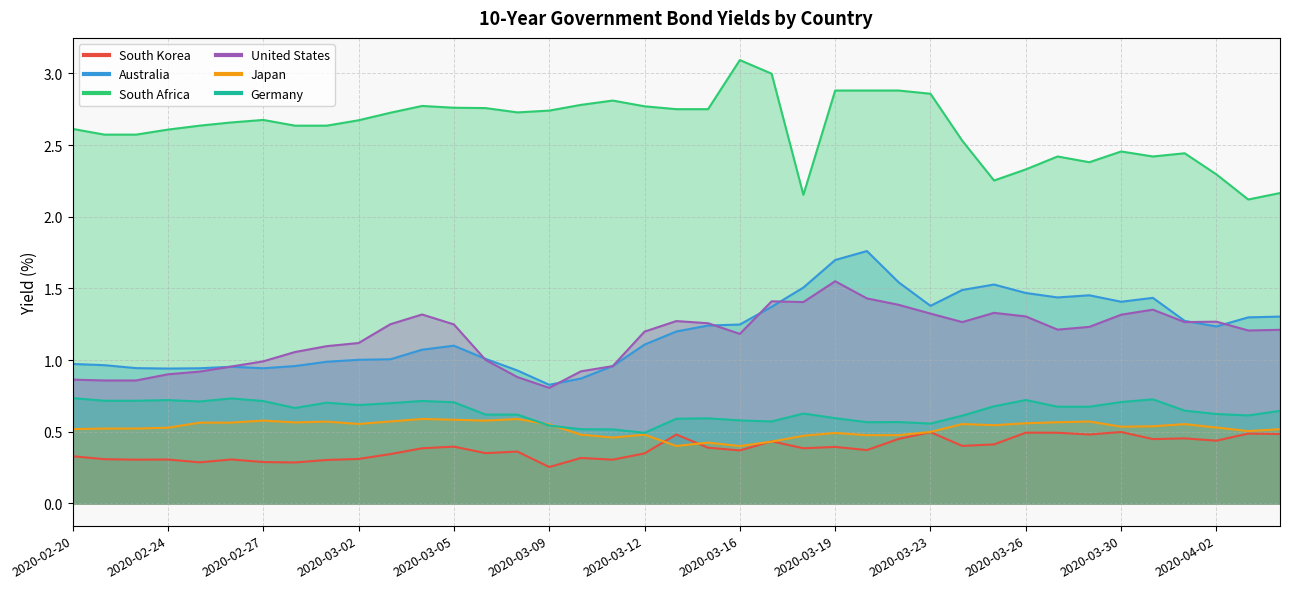

Reading right to left, list all the values displayed in this chart.

South Korea: 2020-04-06=0.5	2020-04-03=0.5	2020-04-02=0.4	2020-04-01=0.5	2020-03-31=0.4	2020-03-30=0.5	2020-03-29=0.5	2020-03-27=0.5	2020-03-26=0.5	2020-03-25=0.4	2020-03-24=0.4	2020-03-23=0.5	2020-03-22=0.5	2020-03-20=0.4	2020-03-19=0.4	2020-03-18=0.4	2020-03-17=0.4	2020-03-16=0.4	2020-03-15=0.4	2020-03-13=0.5	2020-03-12=0.3	2020-03-11=0.3	2020-03-10=0.3	2020-03-09=0.3	2020-03-08=0.4	2020-03-06=0.4	2020-03-05=0.4	2020-03-04=0.4	2020-03-03=0.3	2020-03-02=0.3	2020-03-01=0.3	2020-02-28=0.3	2020-02-27=0.3	2020-02-26=0.3	2020-02-25=0.3	2020-02-24=0.3	2020-02-23=0.3	2020-02-21=0.3	2020-02-20=0.3
Australia: 2020-04-06=1.3	2020-04-03=1.3	2020-04-02=1.2	2020-04-01=1.3	2020-03-31=1.4	2020-03-30=1.4	2020-03-29=1.5	2020-03-27=1.4	2020-03-26=1.5	2020-03-25=1.5	2020-03-24=1.5	2020-03-23=1.4	2020-03-22=1.5	2020-03-20=1.8	2020-03-19=1.7	2020-03-18=1.5	2020-03-17=1.4	2020-03-16=1.2	2020-03-15=1.2	2020-03-13=1.2	2020-03-12=1.1	2020-03-11=1.0	2020-03-10=0.9	2020-03-09=0.8	2020-03-08=0.9	2020-03-06=1.0	2020-03-05=1.1	2020-03-04=1.1	2020-03-03=1.0	2020-03-02=1.0	2020-03-01=1.0	2020-02-28=1.0	2020-02-27=0.9	2020-02-26=1.0	2020-02-25=0.9	2020-02-24=0.9	2020-02-23=0.9	2020-02-21=1.0	2020-02-20=1.0
South Africa: 2020-04-06=2.2	2020-04-03=2.1	2020-04-02=2.3	2020-04-01=2.4	2020-03-31=2.4	2020-03-30=2.5	2020-03-29=2.4	2020-03-27=2.4	2020-03-26=2.3	2020-03-25=2.3	2020-03-24=2.5	2020-03-23=2.9	2020-03-22=2.9	2020-03-20=2.9	2020-03-19=2.9	2020-03-18=2.2	2020-03-17=3.0	2020-03-16=3.1	2020-03-15=2.8	2020-03-13=2.8	2020-03-12=2.8	2020-03-11=2.8	2020-03-10=2.8	2020-03-09=2.7	2020-03-08=2.7	2020-03-06=2.8	2020-03-05=2.8	2020-03-04=2.8	2020-03-03=2.7	2020-03-02=2.7	2020-03-01=2.6	2020-02-28=2.6	2020-02-27=2.7	2020-02-26=2.7	2020-02-25=2.6	2020-02-24=2.6	2020-02-23=2.6	2020-02-21=2.6	2020-02-20=2.6
United States: 2020-04-06=1.2	2020-04-03=1.2	2020-04-02=1.3	2020-04-01=1.3	2020-03-31=1.4	2020-03-30=1.3	2020-03-29=1.2	2020-03-27=1.2	2020-03-26=1.3	2020-03-25=1.3	2020-03-24=1.3	2020-03-23=1.3	2020-03-22=1.4	2020-03-20=1.4	2020-03-19=1.5	2020-03-18=1.4	2020-03-17=1.4	2020-03-16=1.2	2020-03-15=1.3	2020-03-13=1.3	2020-03-12=1.2	2020-03-11=1.0	2020-03-10=0.9	2020-03-09=0.8	2020-03-08=0.9	2020-03-06=1.0	2020-03-05=1.2	2020-03-04=1.3	2020-03-03=1.2	2020-03-02=1.1	2020-03-01=1.1	2020-02-28=1.1	2020-02-27=1.0	2020-02-26=1.0	2020-02-25=0.9	2020-02-24=0.9	2020-02-23=0.9	2020-02-21=0.9	2020-02-20=0.9
Japan: 2020-04-06=0.5	2020-04-03=0.5	2020-04-02=0.5	2020-04-01=0.6	2020-03-31=0.5	2020-03-30=0.5	2020-03-29=0.6	2020-03-27=0.6	2020-03-26=0.6	2020-03-25=0.5	2020-03-24=0.6	2020-03-23=0.5	2020-03-22=0.5	2020-03-20=0.5	2020-03-19=0.5	2020-03-18=0.5	2020-03-17=0.4	2020-03-16=0.4	2020-03-15=0.4	2020-03-13=0.4	2020-03-12=0.5	2020-03-11=0.5	2020-03-10=0.5	2020-03-09=0.6	2020-03-08=0.6	2020-03-06=0.6	2020-03-05=0.6	2020-03-04=0.6	2020-03-03=0.6	2020-03-02=0.6	2020-03-01=0.6	2020-02-28=0.6	2020-02-27=0.6	2020-02-26=0.6	2020-02-25=0.6	2020-02-24=0.5	2020-02-23=0.5	2020-02-21=0.5	2020-02-20=0.5
Germany: 2020-04-06=0.6	2020-04-03=0.6	2020-04-02=0.6	2020-04-01=0.6	2020-03-31=0.7	2020-03-30=0.7	2020-03-29=0.7	2020-03-27=0.7	2020-03-26=0.7	2020-03-25=0.7	2020-03-24=0.6	2020-03-23=0.6	2020-03-22=0.6	2020-03-20=0.6	2020-03-19=0.6	2020-03-18=0.6	2020-03-17=0.6	2020-03-16=0.6	2020-03-15=0.6	2020-03-13=0.6	2020-03-12=0.5	2020-03-11=0.5	2020-03-10=0.5	2020-03-09=0.5	2020-03-08=0.6	2020-03-06=0.6	2020-03-05=0.7	2020-03-04=0.7	2020-03-03=0.7	2020-03-02=0.7	2020-03-01=0.7	2020-02-28=0.7	2020-02-27=0.7	2020-02-26=0.7	2020-02-25=0.7	2020-02-24=0.7	2020-02-23=0.7	2020-02-21=0.7	2020-02-20=0.7